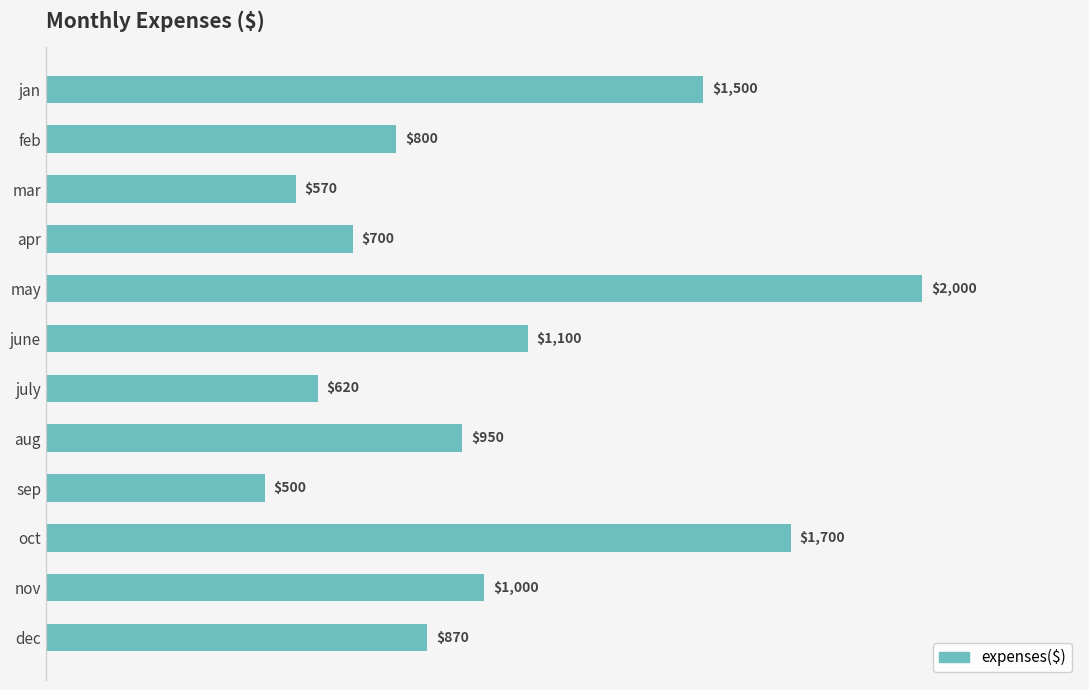

List the labels in order of value, smallest first.

sep, mar, july, apr, feb, dec, aug, nov, june, jan, oct, may